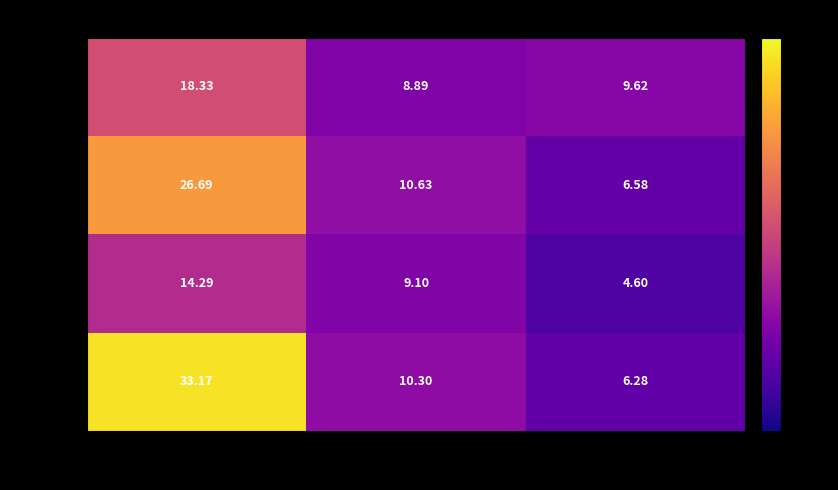

How many categories are shown in the chart?

3